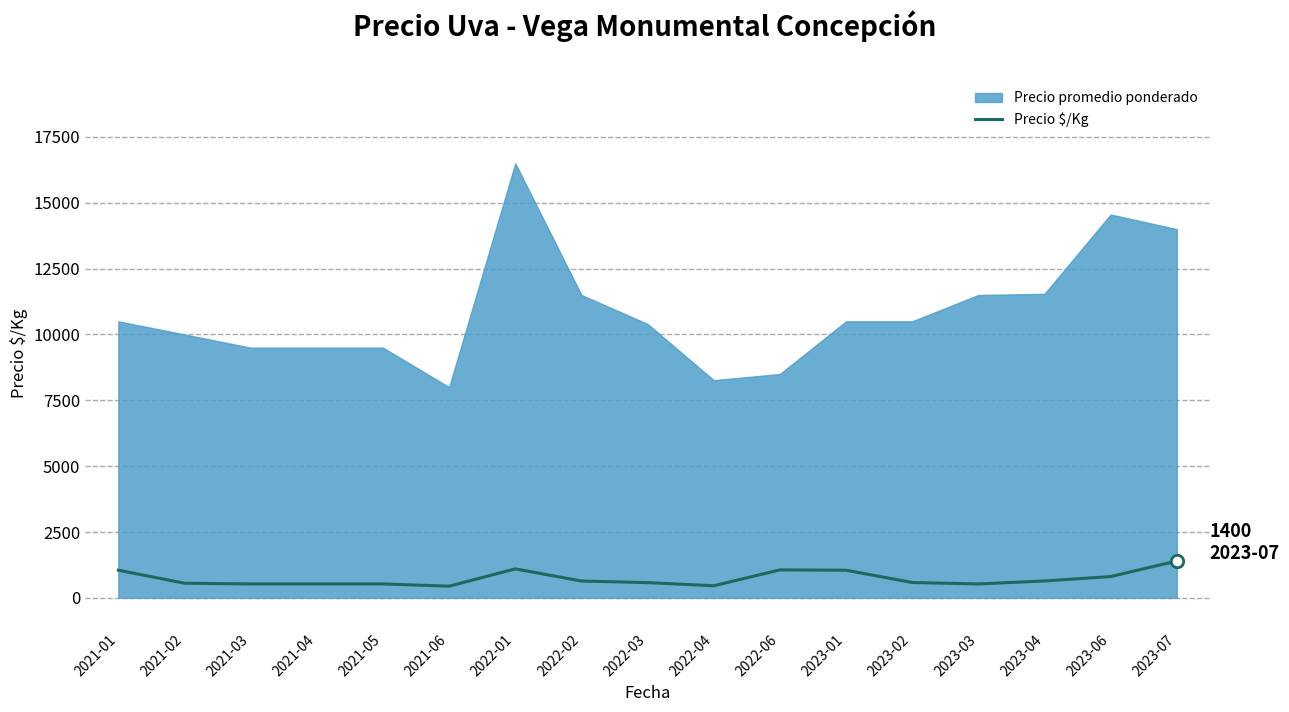

Which has a higher value, 2022-06 or 2022-02?

2022-06